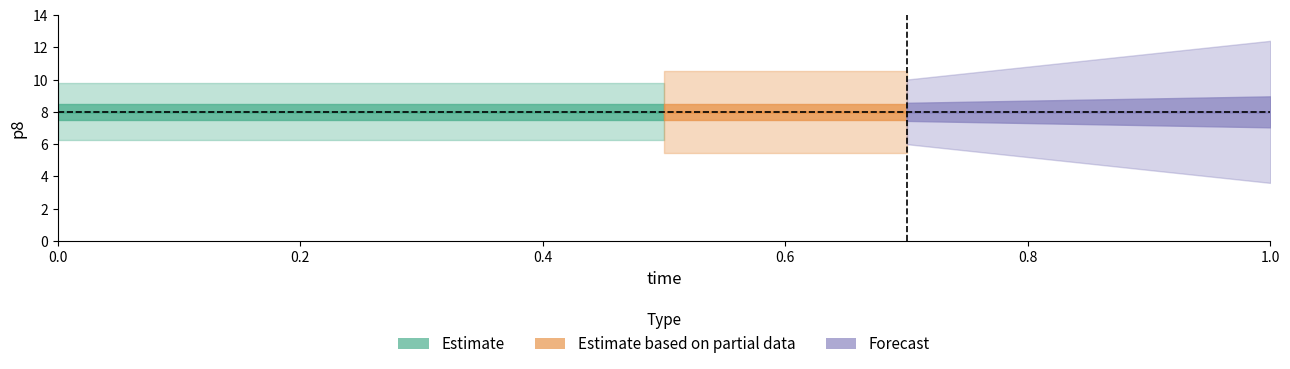

Reading left to right, extract all data points from this chart.

time: 0=0.0	0.1=0.1	0.2=0.2	0.3=0.3	0.4=0.4	0.5=0.5	0.6=0.6	0.7=0.7	0.8=0.8	0.9=0.9	1=1.0
p8: 0=8.0	0.1=8.0	0.2=8.0	0.3=8.0	0.4=8.0	0.5=8.0	0.6=8.0	0.7=8.0	0.8=8.0	0.9=8.0	1=8.0